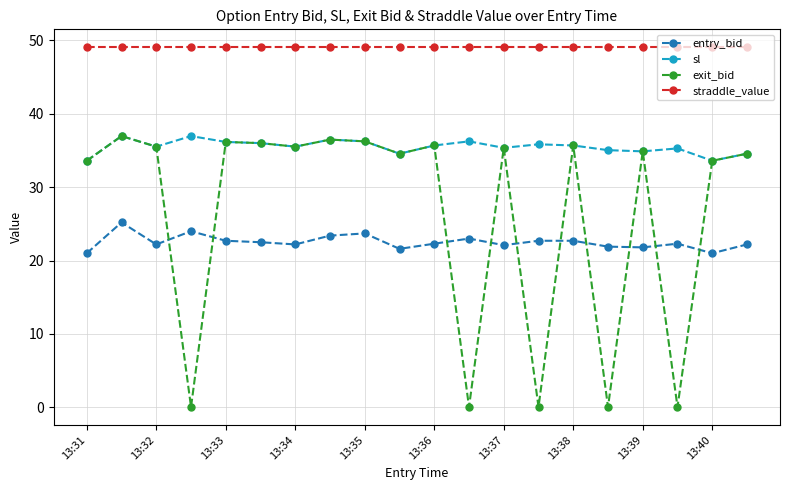

How many distinct data groups are displayed?

4